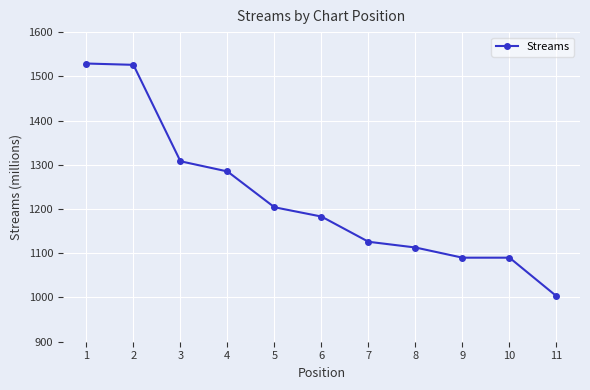

What is the value of the 6th point from the left?

1183